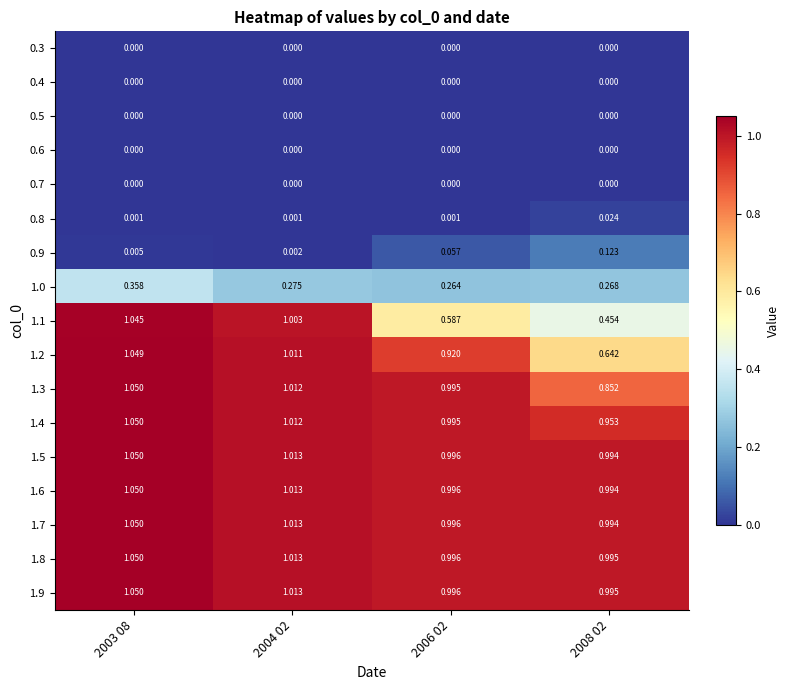

Reading left to right, transcribe all the data shown in this chart.

0.3: 2003 08=0.0	2004 02=0.0	2006 02=0.0	2008 02=0.0
0.4: 2003 08=0.0	2004 02=0.0	2006 02=0.0	2008 02=0.0
0.5: 2003 08=0.0	2004 02=0.0	2006 02=0.0	2008 02=0.0
0.6: 2003 08=0.0	2004 02=0.0	2006 02=0.0	2008 02=0.0
0.7: 2003 08=0.0	2004 02=0.0	2006 02=0.0	2008 02=0.0
0.8: 2003 08=0.0	2004 02=0.0	2006 02=0.0	2008 02=0.0
0.9: 2003 08=0.0	2004 02=0.0	2006 02=0.1	2008 02=0.1
1.0: 2003 08=0.4	2004 02=0.3	2006 02=0.3	2008 02=0.3
1.1: 2003 08=1.0	2004 02=1.0	2006 02=0.6	2008 02=0.5
1.2: 2003 08=1.0	2004 02=1.0	2006 02=0.9	2008 02=0.6
1.3: 2003 08=1.1	2004 02=1.0	2006 02=1.0	2008 02=0.9
1.4: 2003 08=1.1	2004 02=1.0	2006 02=1.0	2008 02=1.0
1.5: 2003 08=1.1	2004 02=1.0	2006 02=1.0	2008 02=1.0
1.6: 2003 08=1.1	2004 02=1.0	2006 02=1.0	2008 02=1.0
1.7: 2003 08=1.1	2004 02=1.0	2006 02=1.0	2008 02=1.0
1.8: 2003 08=1.1	2004 02=1.0	2006 02=1.0	2008 02=1.0
1.9: 2003 08=1.1	2004 02=1.0	2006 02=1.0	2008 02=1.0